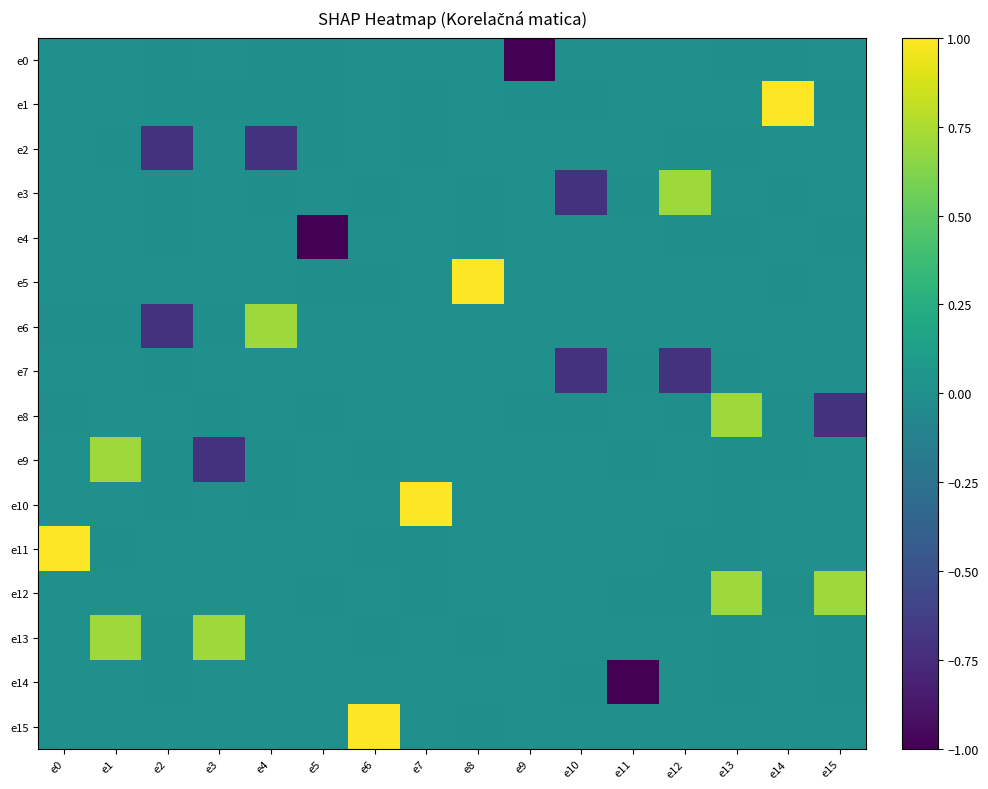

Reading left to right, what are all the values shown in this chart?

e0: e0=0.0	e1=-0.0	e2=-0.0	e3=0.0	e4=-0.0	e5=-0.0	e6=-0.0	e7=-0.0	e8=0.0	e9=-1.0	e10=0.0	e11=0.0	e12=-0.0	e13=-0.0	e14=-0.0	e15=0.0
e1: e0=0.0	e1=0.0	e2=-0.0	e3=-0.0	e4=-0.0	e5=-0.0	e6=0.0	e7=-0.0	e8=0.0	e9=-0.0	e10=-0.0	e11=-0.0	e12=0.0	e13=0.0	e14=1.0	e15=-0.0
e2: e0=0.0	e1=-0.0	e2=-0.7	e3=0.0	e4=-0.7	e5=-0.0	e6=-0.0	e7=-0.0	e8=0.0	e9=0.0	e10=0.0	e11=-0.0	e12=-0.0	e13=-0.0	e14=0.0	e15=0.0
e3: e0=0.0	e1=-0.0	e2=-0.0	e3=0.0	e4=-0.0	e5=0.0	e6=-0.0	e7=0.0	e8=-0.0	e9=-0.0	e10=-0.7	e11=-0.0	e12=0.7	e13=0.0	e14=-0.0	e15=0.0
e4: e0=-0.0	e1=0.0	e2=-0.0	e3=-0.0	e4=0.0	e5=-1.0	e6=-0.0	e7=0.0	e8=-0.0	e9=0.0	e10=0.0	e11=0.0	e12=-0.0	e13=-0.0	e14=0.0	e15=-0.0
e5: e0=-0.0	e1=0.0	e2=-0.0	e3=0.0	e4=0.0	e5=-0.0	e6=-0.0	e7=0.0	e8=1.0	e9=0.0	e10=0.0	e11=-0.0	e12=0.0	e13=0.0	e14=-0.0	e15=-0.0
e6: e0=-0.0	e1=-0.0	e2=-0.7	e3=-0.0	e4=0.7	e5=0.0	e6=-0.0	e7=-0.0	e8=0.0	e9=-0.0	e10=0.0	e11=0.0	e12=0.0	e13=0.0	e14=0.0	e15=0.0
e7: e0=0.0	e1=0.0	e2=-0.0	e3=-0.0	e4=0.0	e5=0.0	e6=0.0	e7=0.0	e8=0.0	e9=0.0	e10=-0.7	e11=-0.0	e12=-0.7	e13=-0.0	e14=0.0	e15=0.0
e8: e0=-0.0	e1=0.0	e2=0.0	e3=-0.0	e4=0.0	e5=-0.0	e6=-0.0	e7=0.0	e8=0.0	e9=-0.0	e10=-0.0	e11=-0.0	e12=-0.0	e13=0.7	e14=-0.0	e15=-0.7
e9: e0=0.0	e1=0.7	e2=-0.0	e3=-0.7	e4=-0.0	e5=0.0	e6=-0.0	e7=-0.0	e8=0.0	e9=0.0	e10=-0.0	e11=-0.0	e12=-0.0	e13=-0.0	e14=-0.0	e15=0.0
e10: e0=0.0	e1=-0.0	e2=-0.0	e3=0.0	e4=-0.0	e5=-0.0	e6=0.0	e7=1.0	e8=0.0	e9=0.0	e10=0.0	e11=0.0	e12=0.0	e13=-0.0	e14=-0.0	e15=0.0
e11: e0=1.0	e1=-0.0	e2=0.0	e3=0.0	e4=-0.0	e5=-0.0	e6=-0.0	e7=-0.0	e8=0.0	e9=0.0	e10=0.0	e11=-0.0	e12=-0.0	e13=-0.0	e14=0.0	e15=0.0
e12: e0=0.0	e1=0.0	e2=-0.0	e3=0.0	e4=-0.0	e5=-0.0	e6=0.0	e7=-0.0	e8=0.0	e9=0.0	e10=0.0	e11=-0.0	e12=-0.0	e13=0.7	e14=-0.0	e15=0.7
e13: e0=0.0	e1=0.7	e2=-0.0	e3=0.7	e4=0.0	e5=0.0	e6=-0.0	e7=-0.0	e8=-0.0	e9=-0.0	e10=-0.0	e11=0.0	e12=-0.0	e13=-0.0	e14=0.0	e15=-0.0
e14: e0=0.0	e1=0.0	e2=-0.0	e3=0.0	e4=0.0	e5=0.0	e6=0.0	e7=0.0	e8=-0.0	e9=-0.0	e10=-0.0	e11=-1.0	e12=0.0	e13=-0.0	e14=0.0	e15=-0.0
e15: e0=0.0	e1=0.0	e2=-0.0	e3=0.0	e4=0.0	e5=0.0	e6=1.0	e7=-0.0	e8=-0.0	e9=0.0	e10=0.0	e11=0.0	e12=0.0	e13=0.0	e14=0.0	e15=0.0